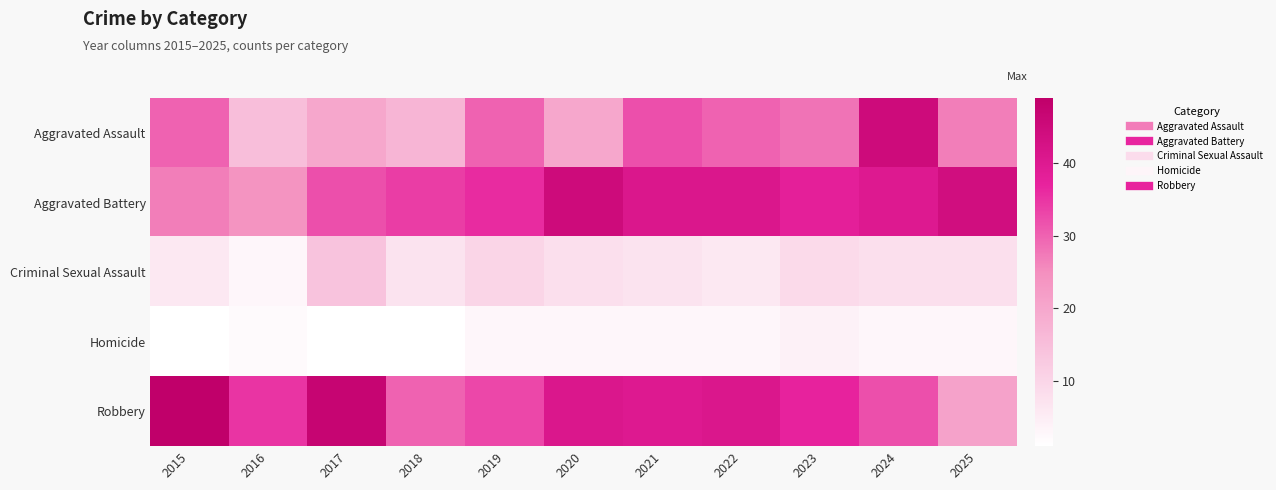

Reading left to right, list all the values displayed in this chart.

Aggravated Assault: 2015=30	2016=15	2017=20	2018=17	2019=30	2020=20	2021=32	2022=30	2023=28	2024=45	2025=27
Aggravated Battery: 2015=27	2016=24	2017=32	2018=34	2019=36	2020=45	2021=41	2022=41	2023=38	2024=40	2025=44
Criminal Sexual Assault: 2015=6	2016=3	2017=14	2018=7	2019=10	2020=8	2021=7	2022=6	2023=9	2024=8	2025=8
Homicide: 2015=1	2016=2	2017=1	2018=1	2019=3	2020=3	2021=3	2022=3	2023=4	2024=3	2025=3
Robbery: 2015=49	2016=35	2017=47	2018=30	2019=33	2020=41	2021=40	2022=41	2023=37	2024=32	2025=21